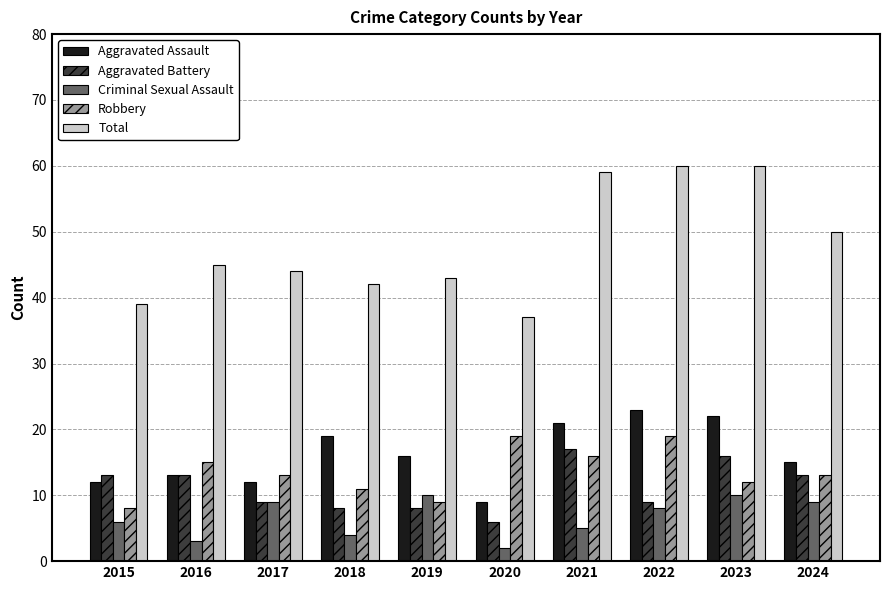

Is it true that Aggravated Assault equals 5 at 2023?

False